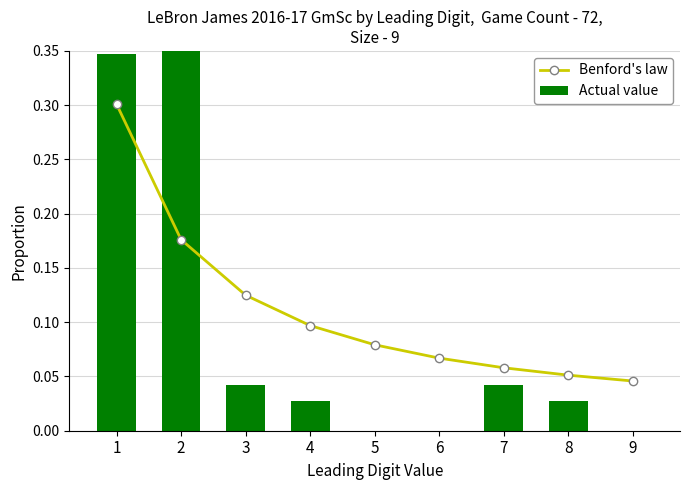

The Actual value series shows 0.0 at 4. True or false?

True